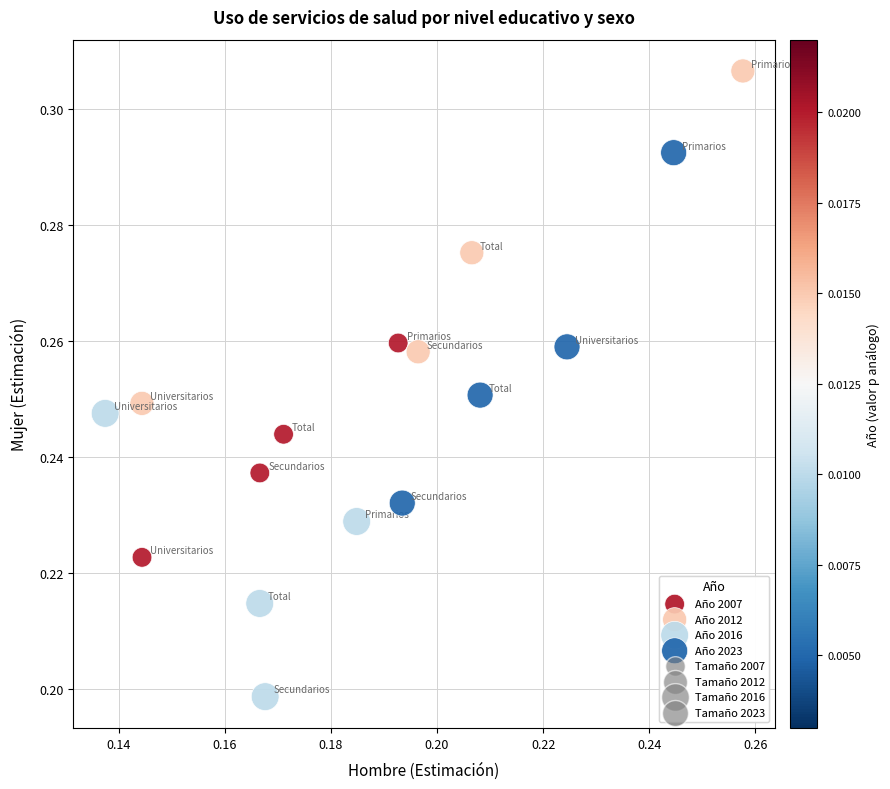

Which series contains the highest Y value?

Año 2012